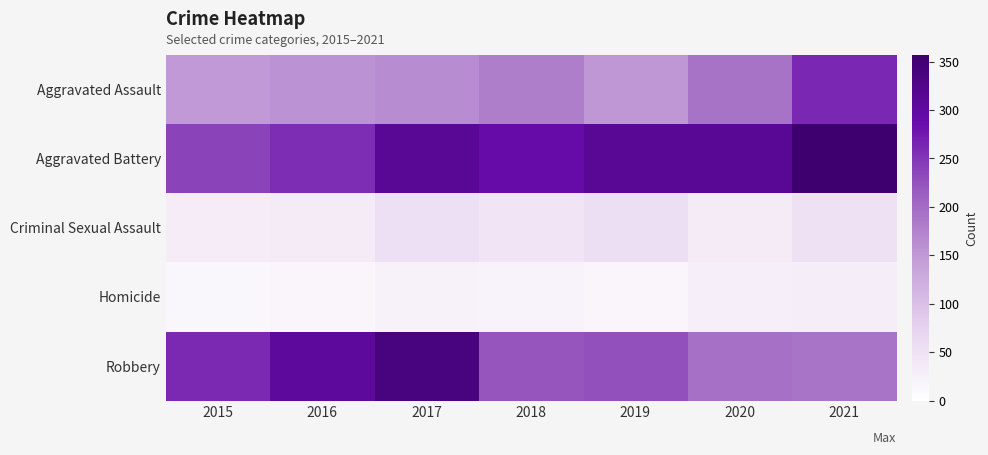

Which category has the lowest value across all series?

2015